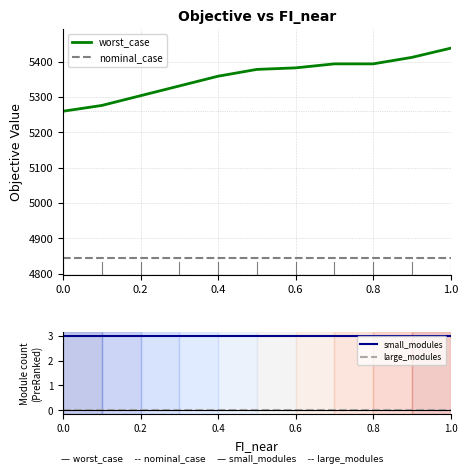

The nominal_case series shows 6806.7 at 0.0. True or false?

False